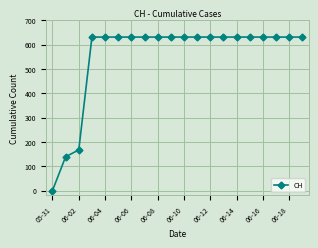

Does the chart have visible grid lines?

Yes